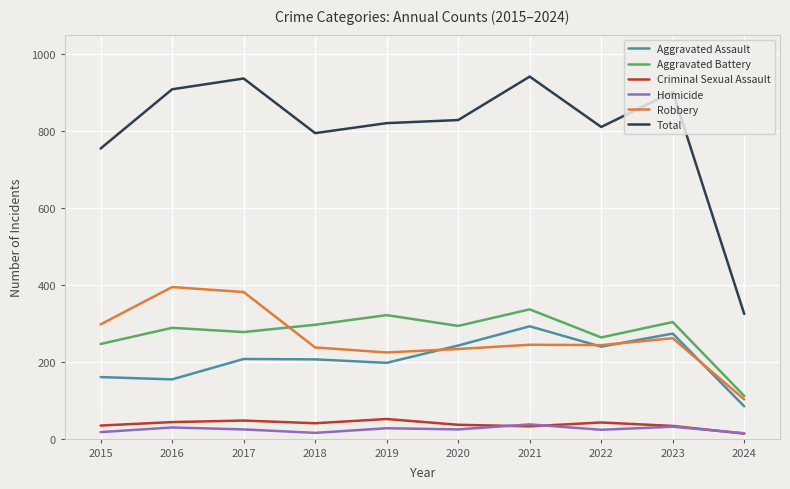

What is the average value of the Robbery series?

262